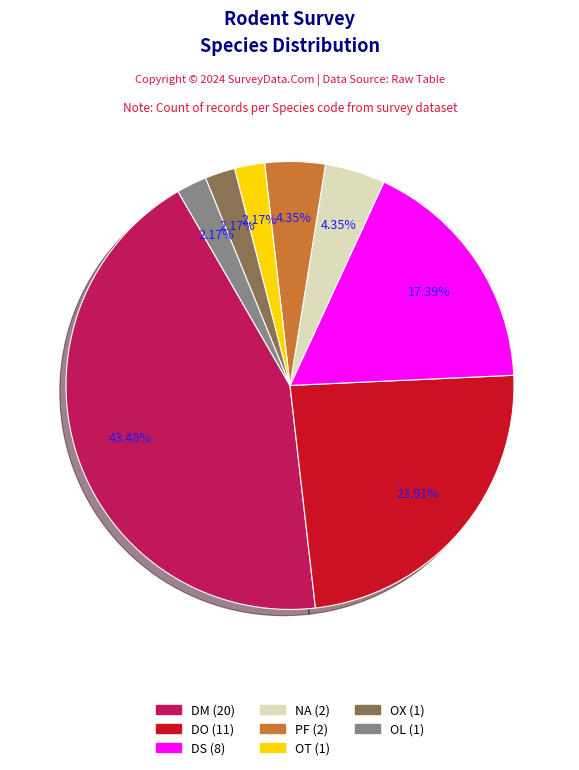

Is it true that DS is 26% of the pie?

False